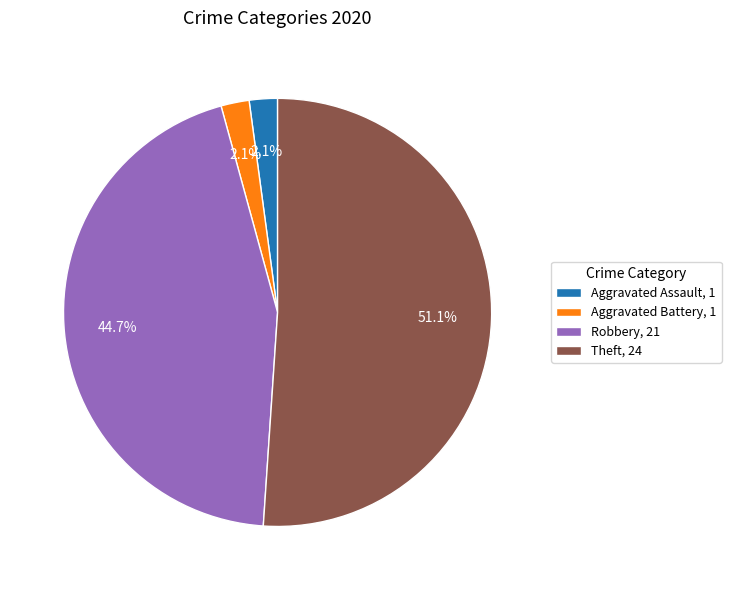

Which category has the biggest portion of the pie?

Theft, 24